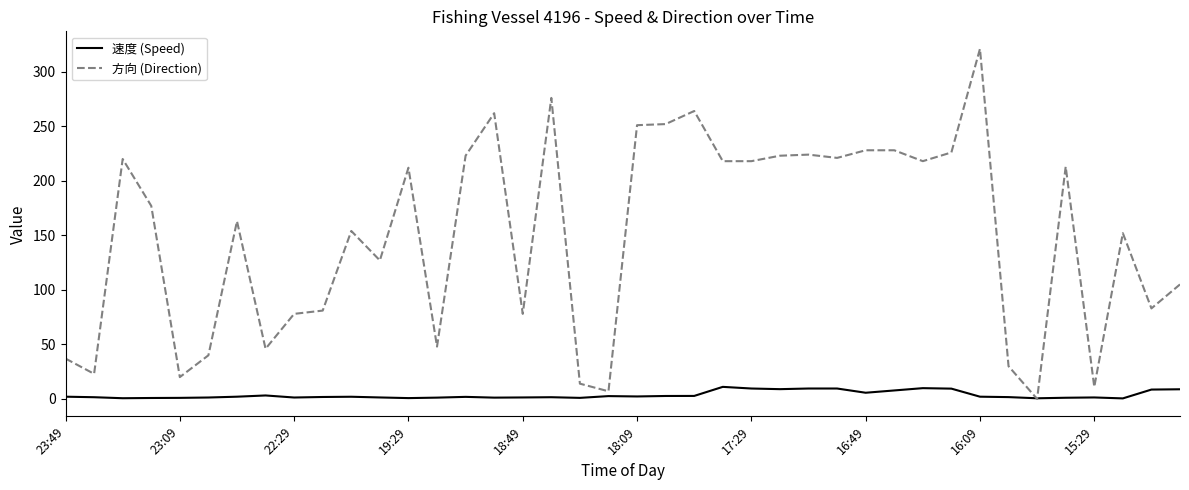

List the series in order of their overall mean, highest first.

方向 (Direction), 速度 (Speed)